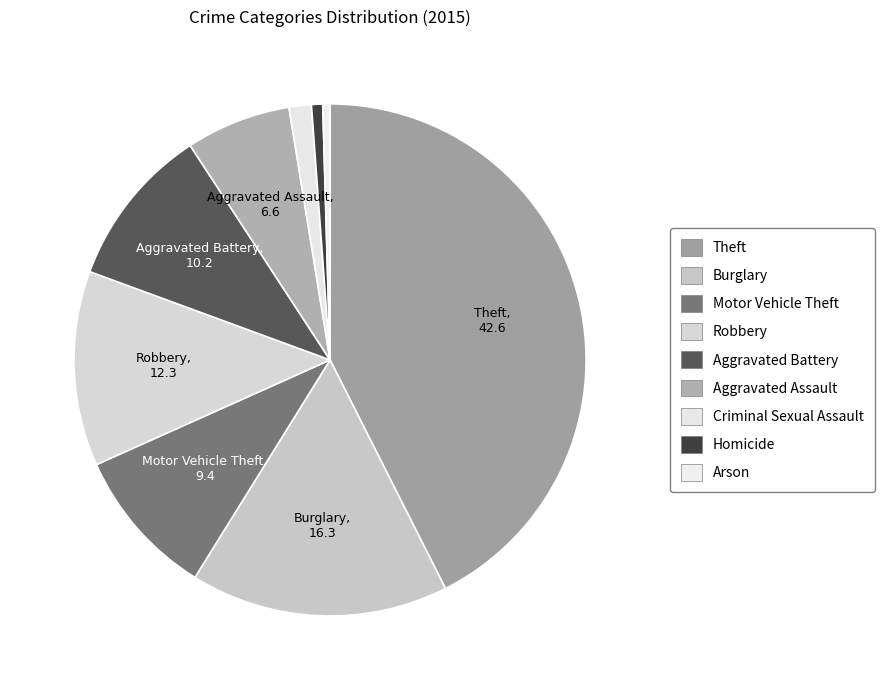

The Homicide slice represents 1% of the pie. True or false?

True